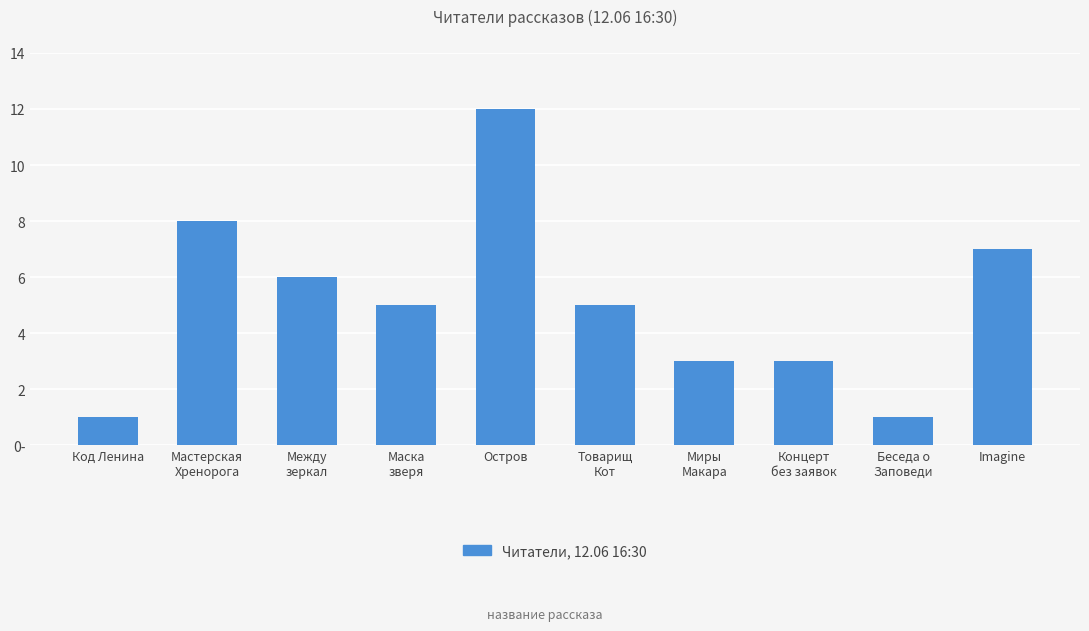

At which label does the data first exceed 5?

Мастерская
Хренорога